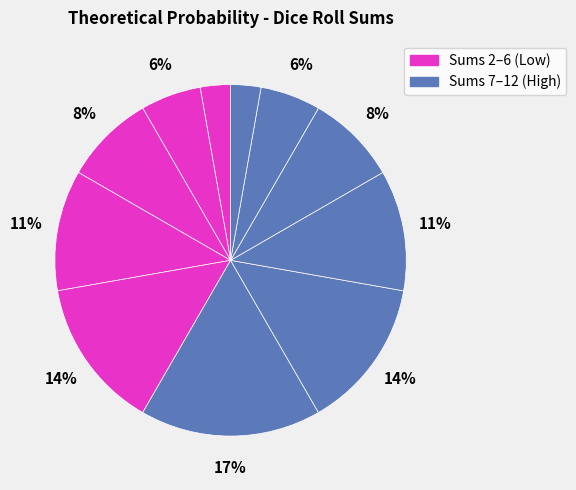

Which category has the smallest portion of the pie?

2